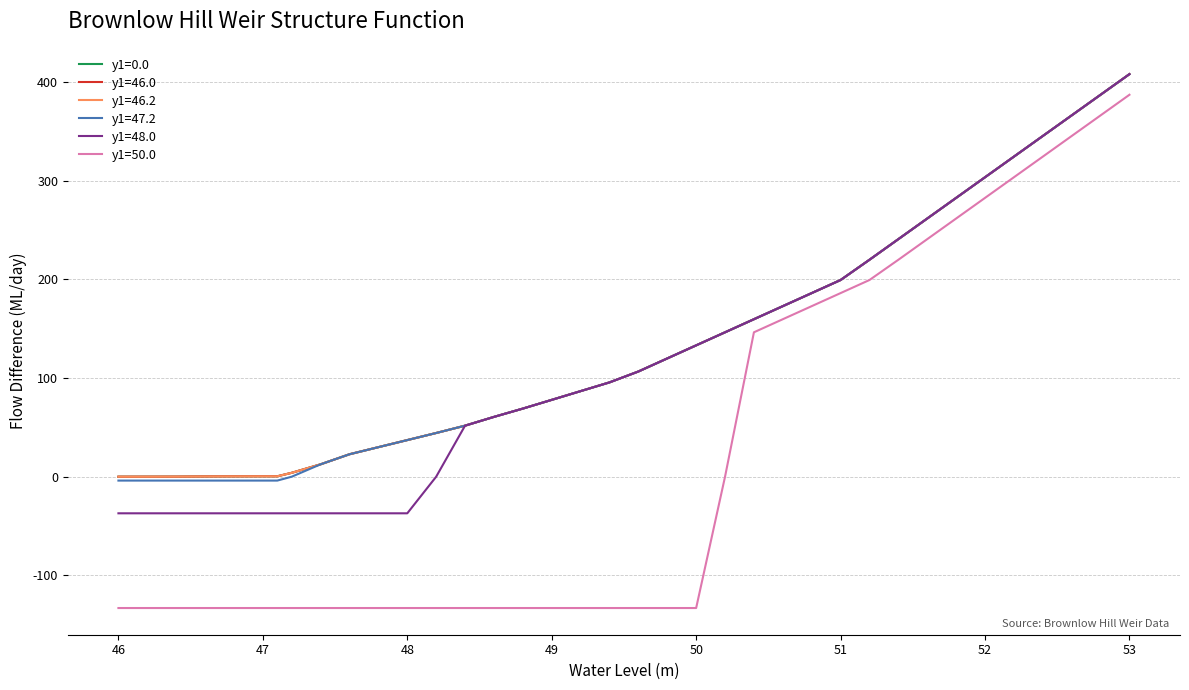

Which series has the largest range (max minus min)?

y1=50.0